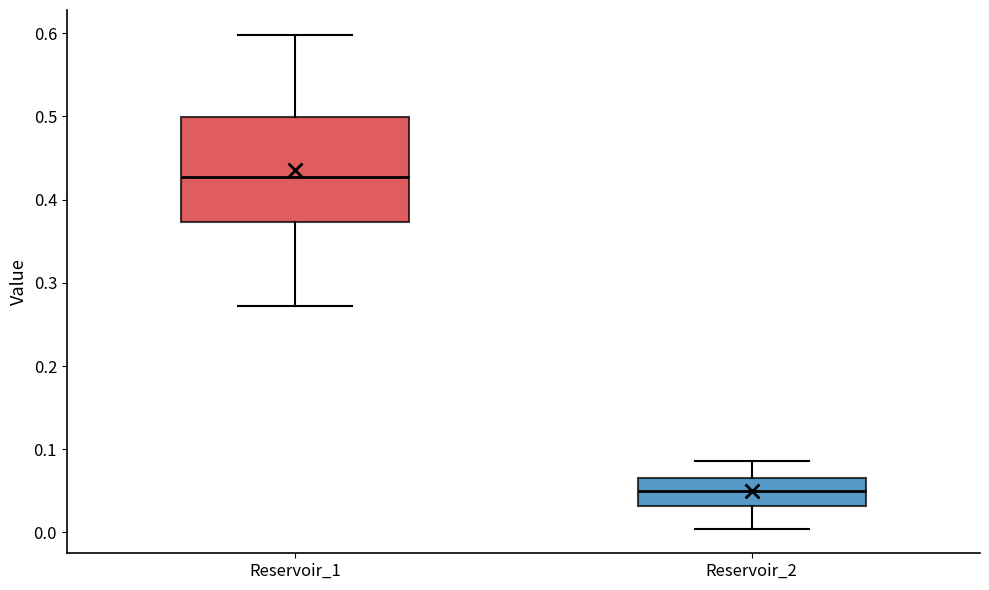

Comparing the boxes themselves (not the whiskers), which one is the tallest?

Reservoir_1